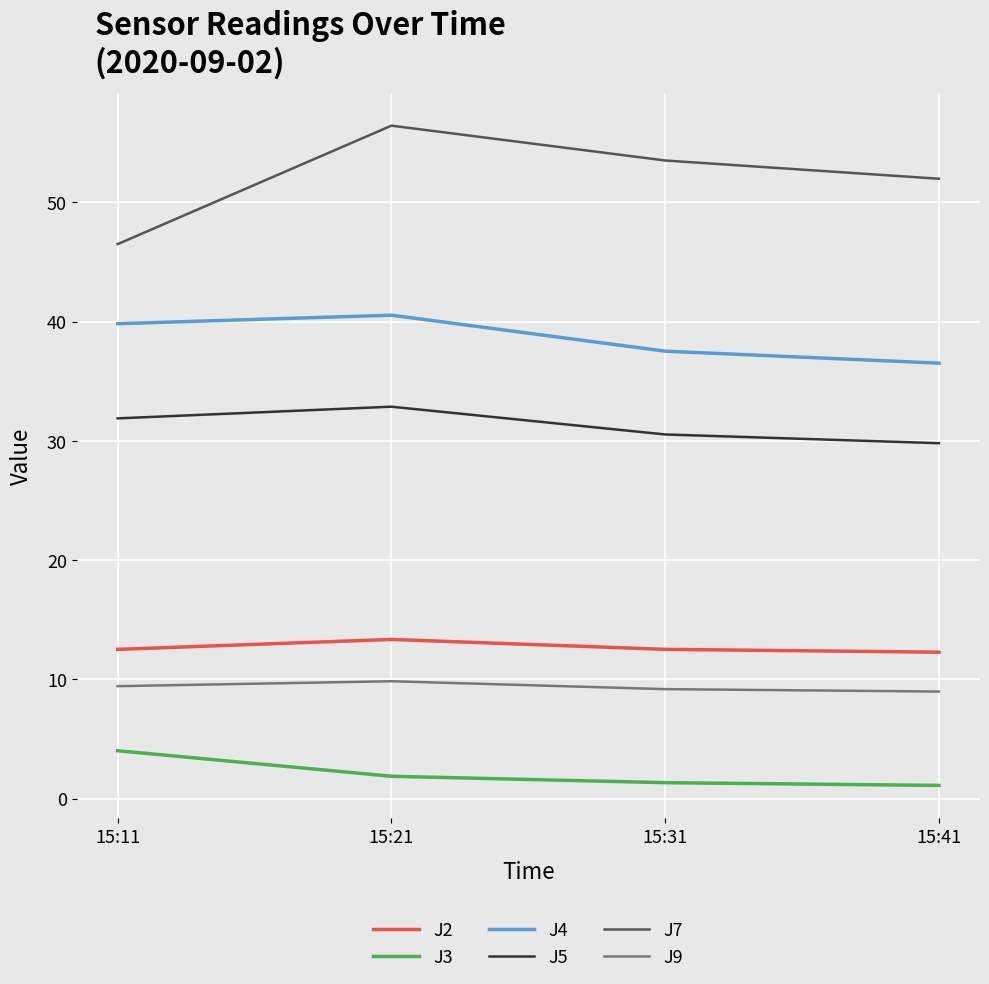

At which label is J7 closest to 51?

15:41